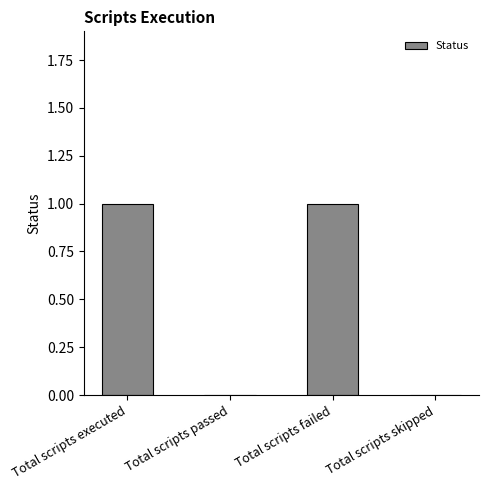

The chart shows a value of -1 at Total scripts skipped. True or false?

False